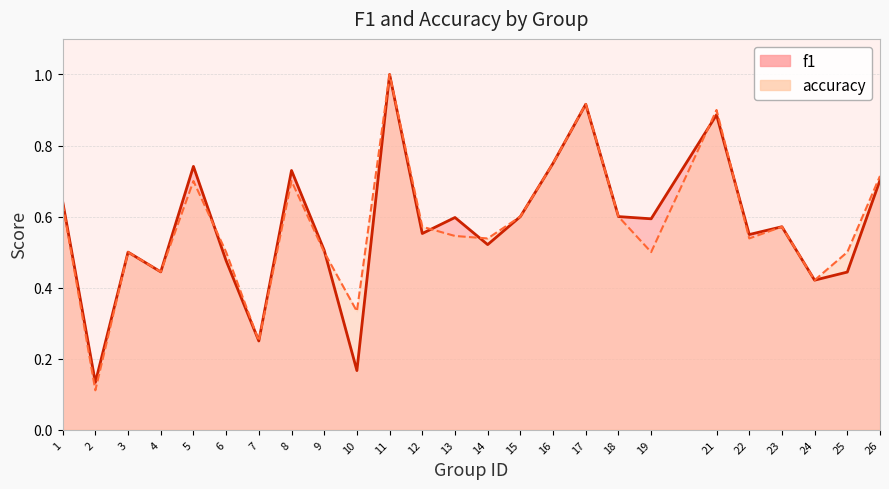

What is the average value of the accuracy series?

0.6